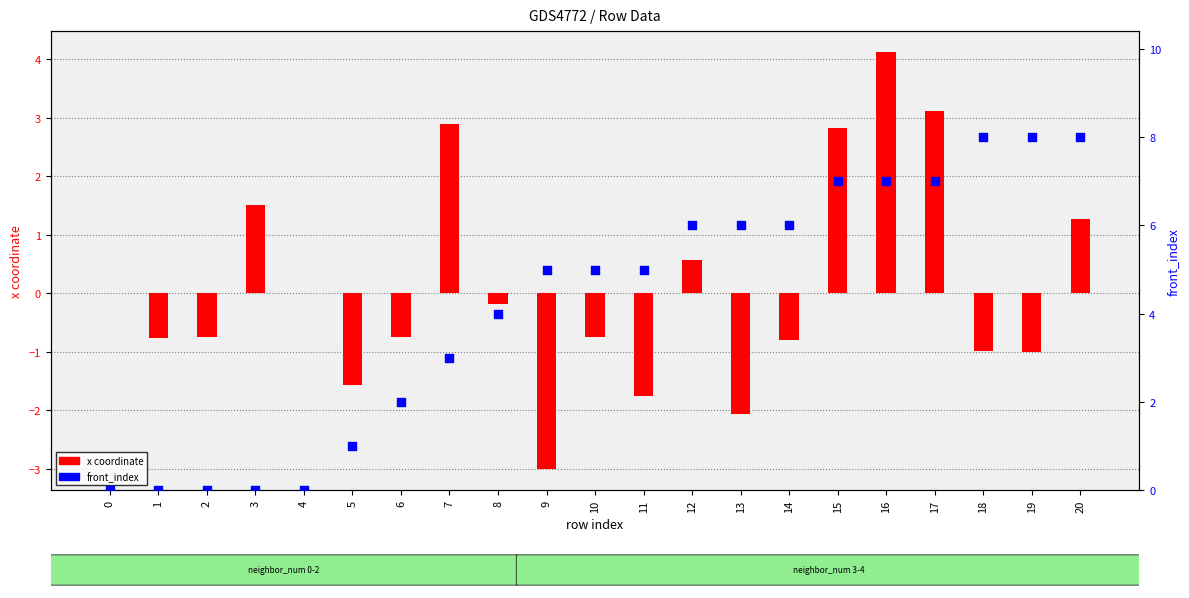

Is the value of x coordinate at 10 greater than the value of front_index at 14?

No